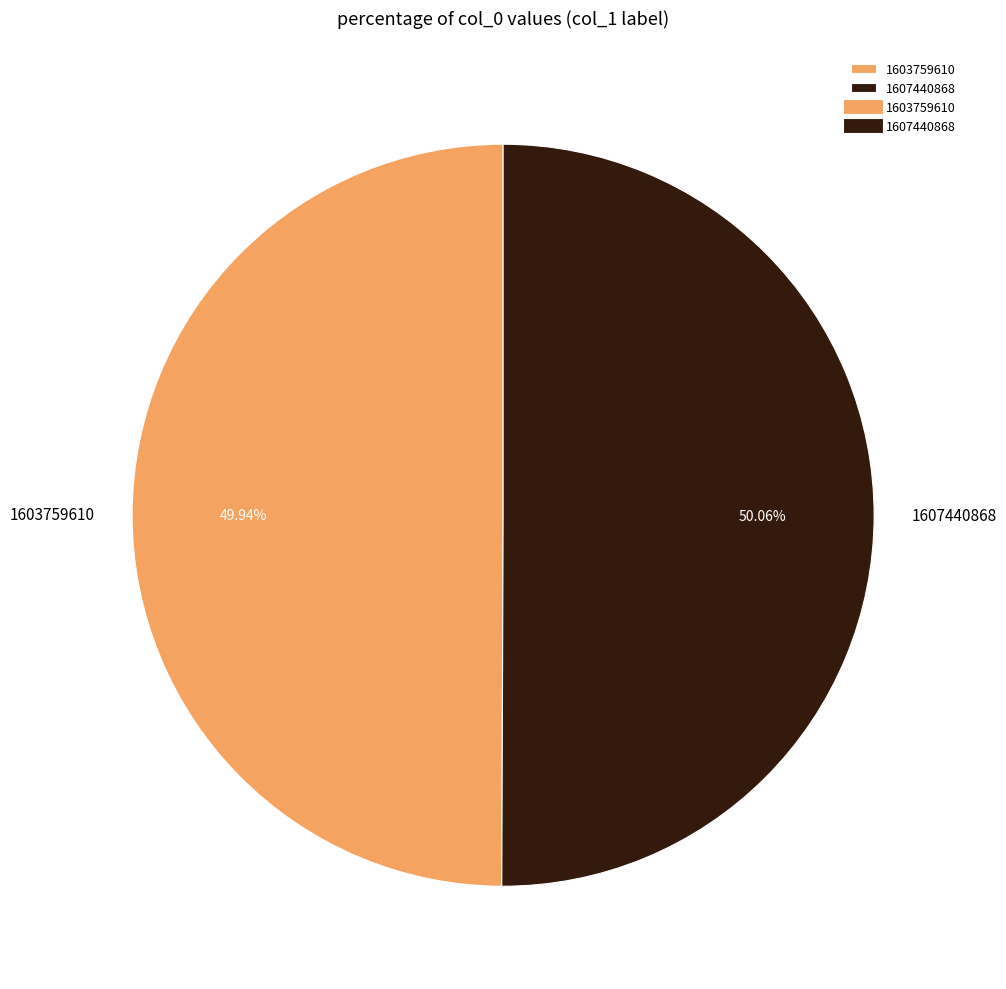

To the nearest percent, what is the average slice percentage?

50%